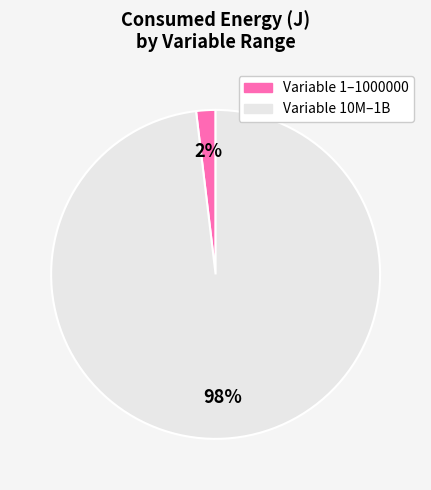

To the nearest percent, what is the average slice percentage?

50%